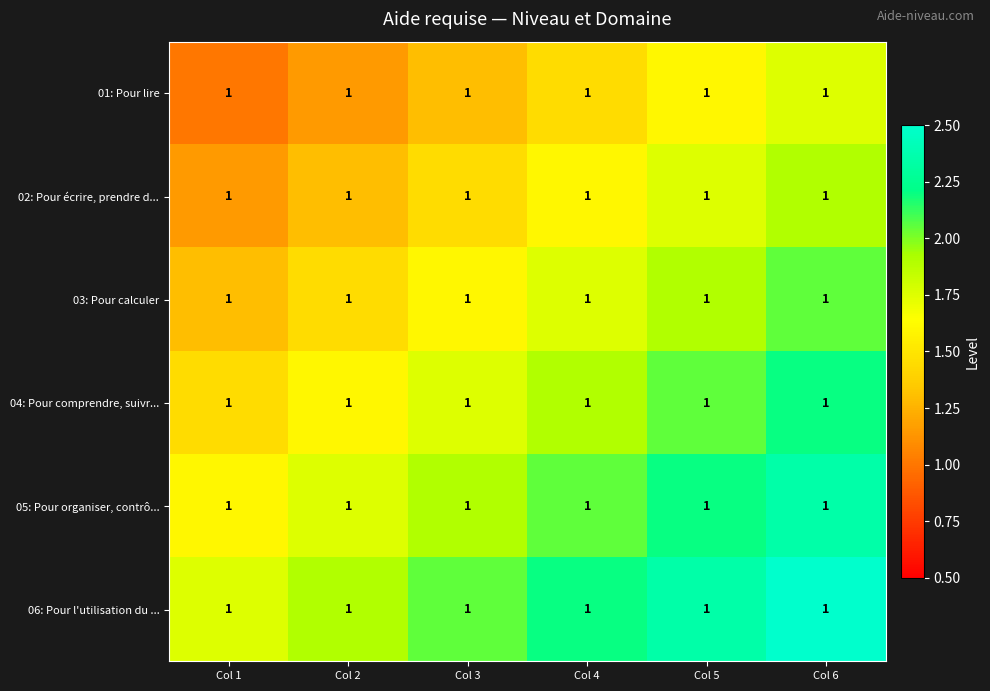

The value of 01: Pour lire at Col 6 is 2.5. True or false?

False